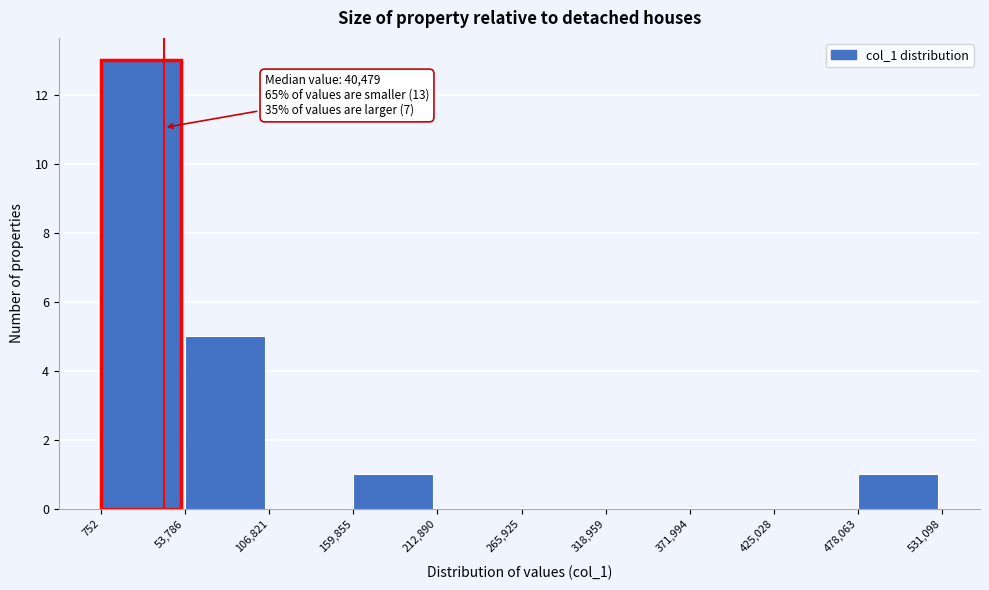

Which range on the x-axis has the tallest bar?

752 to 53,786